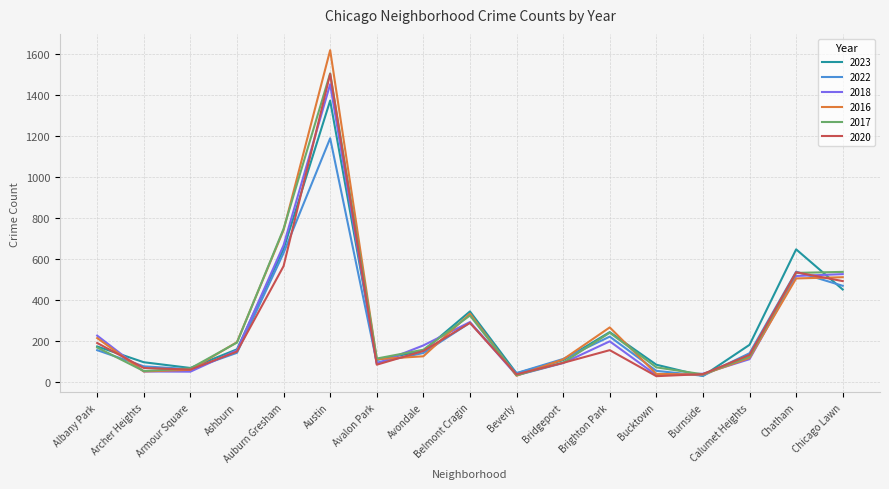

True or false: 2023 has more than 2 points higher than both neighbors.

True